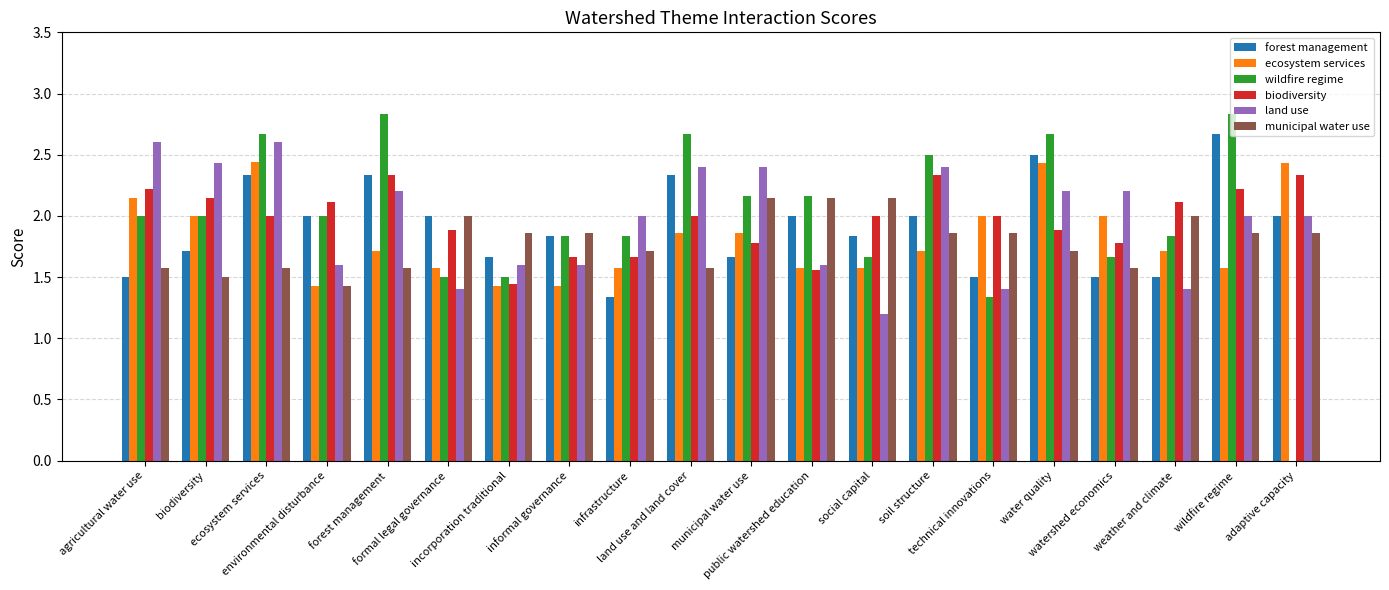

What is the maximum value for land use?

2.6